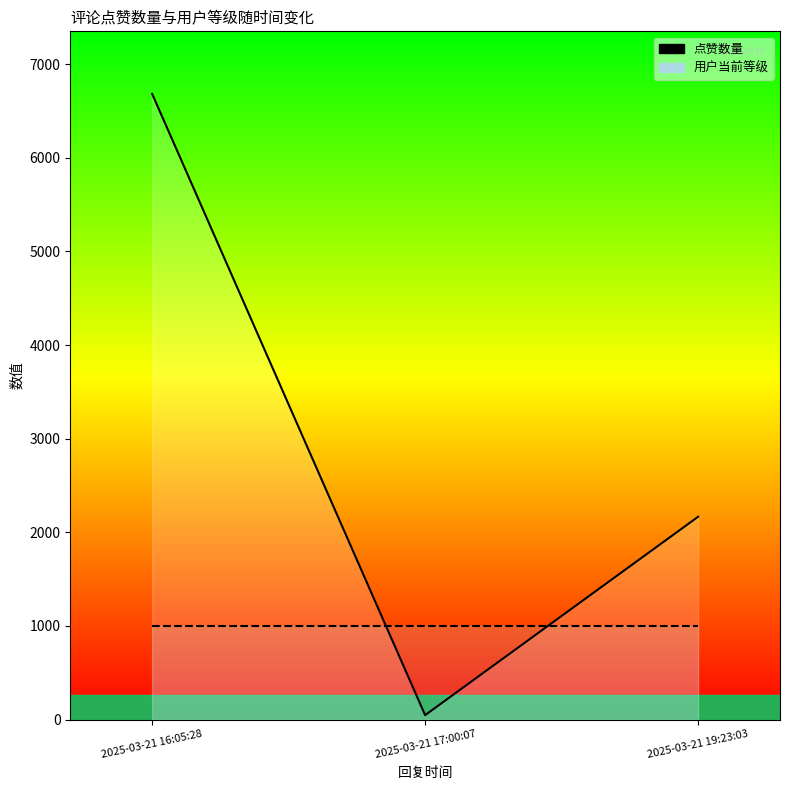

List the series in order of their peak value, highest first.

点赞数量, 用户当前等级